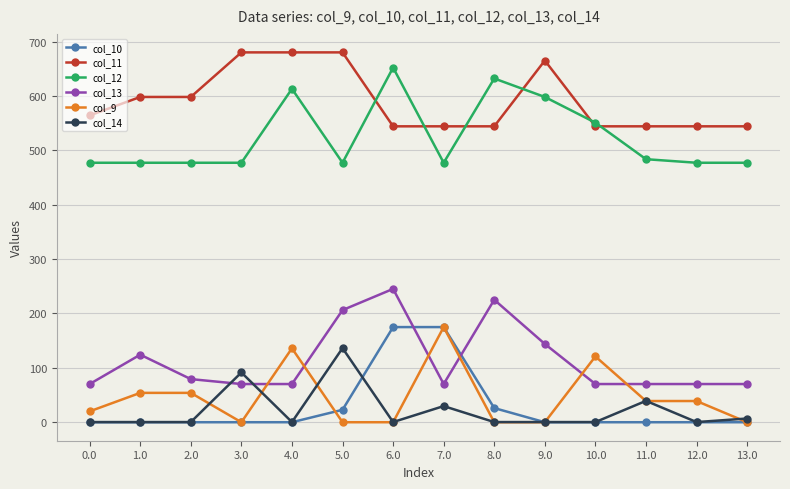

True or false: col_14 has more than 1 points higher than both neighbors.

True